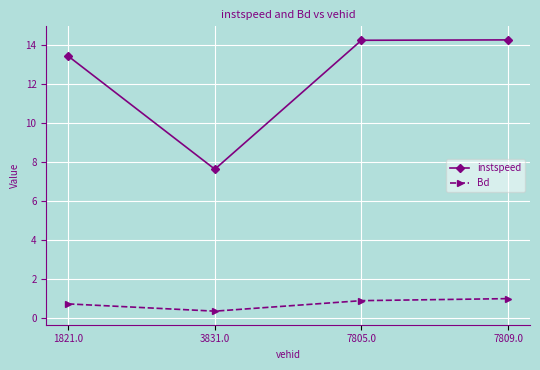

What position from the left is 1821.0?

1